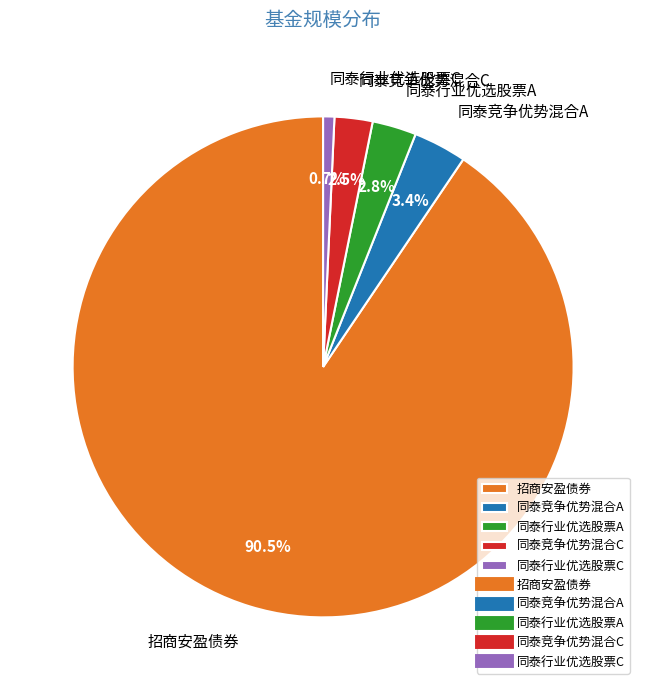

Which has a higher value, 同泰行业优选股票A or 同泰竞争优势混合A?

同泰竞争优势混合A